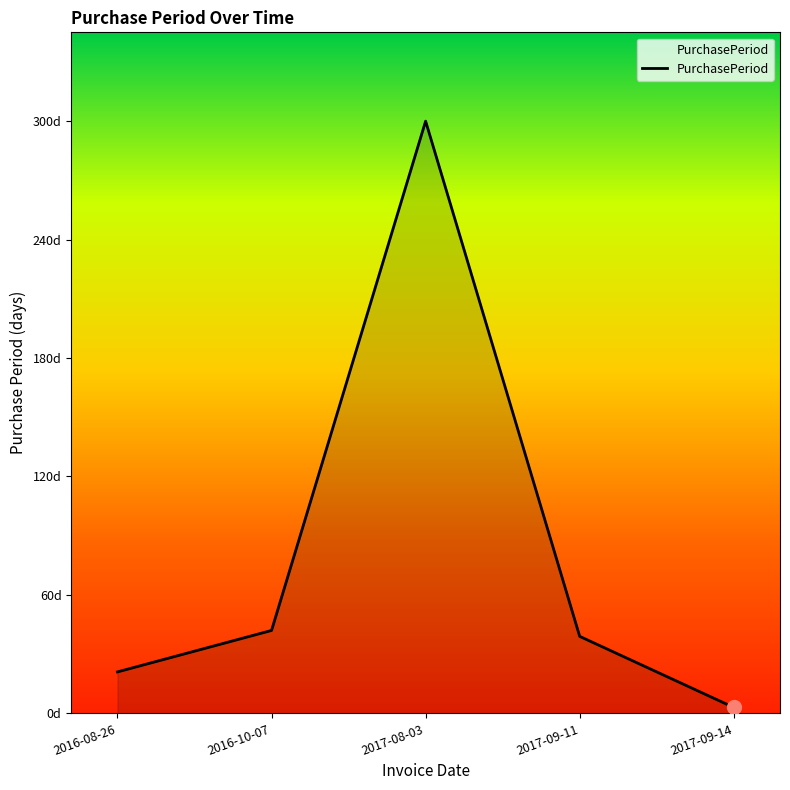

What is the value of the 5th point from the left?

3